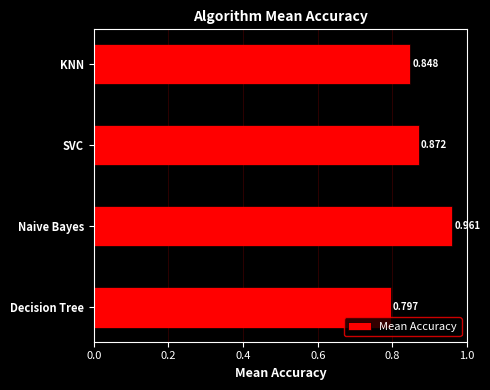

Which category has the highest value across all series?

Naive Bayes